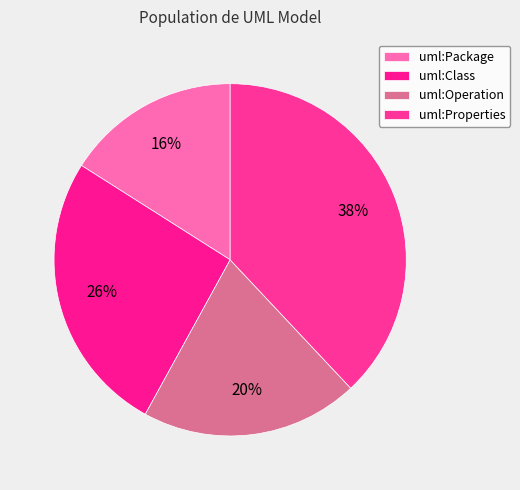

How many segments does this pie chart have?

4